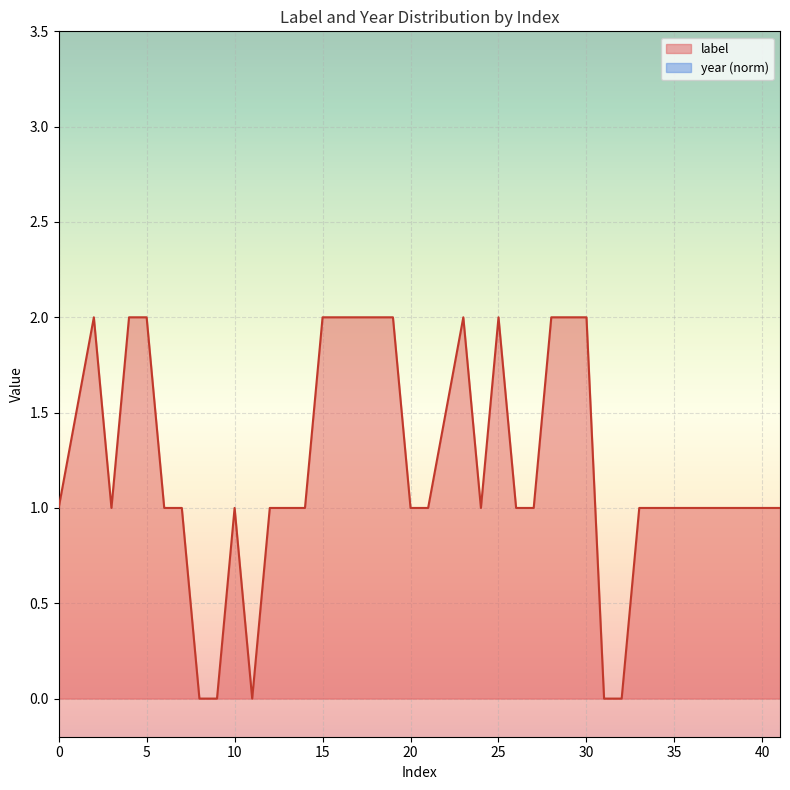

The value at 34 is 1. True or false?

True